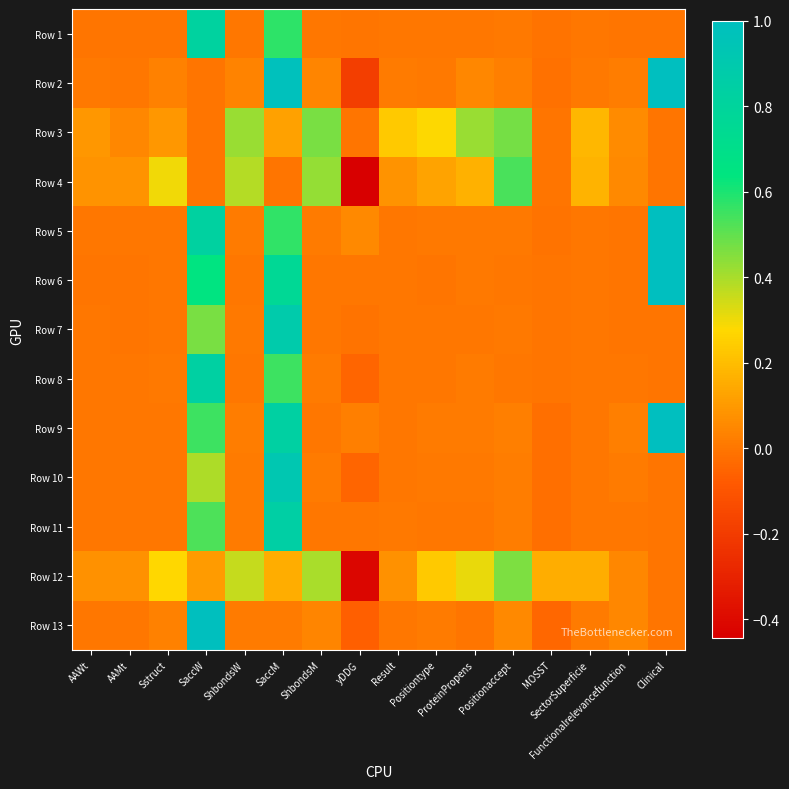

What is the smallest value displayed?

-0.4